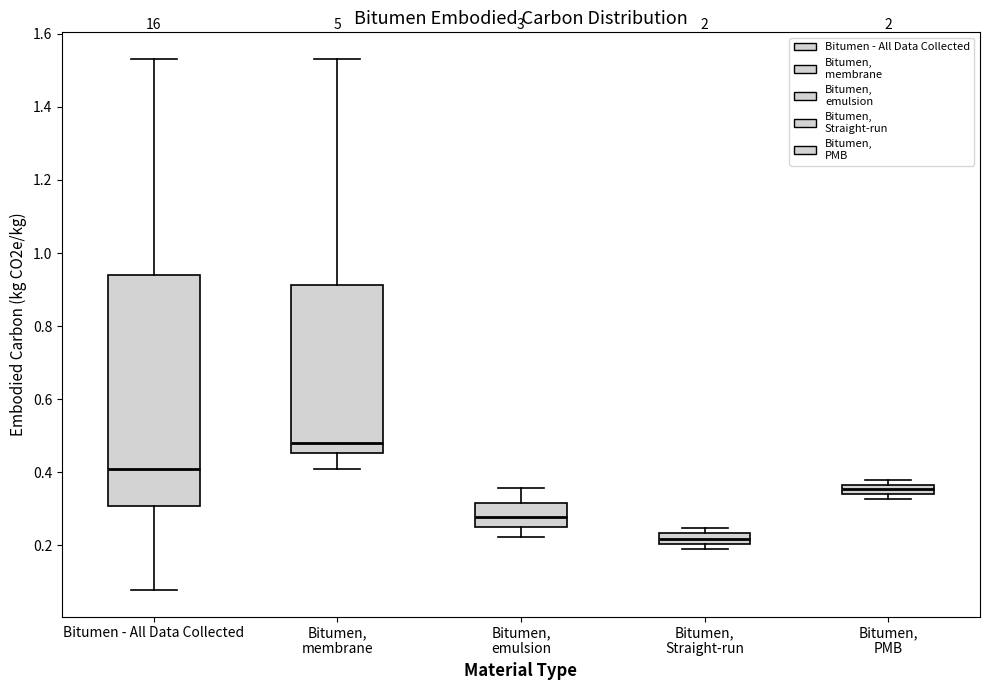

Comparing the boxes themselves (not the whiskers), which one is the tallest?

Bitumen - All Data Collected